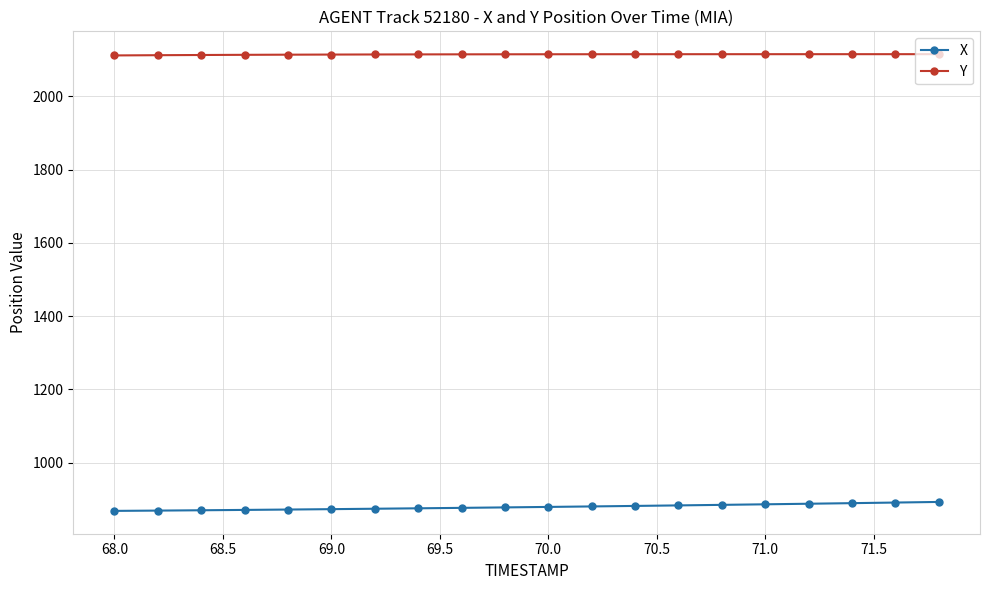

How many values in the X series are below 879?

10